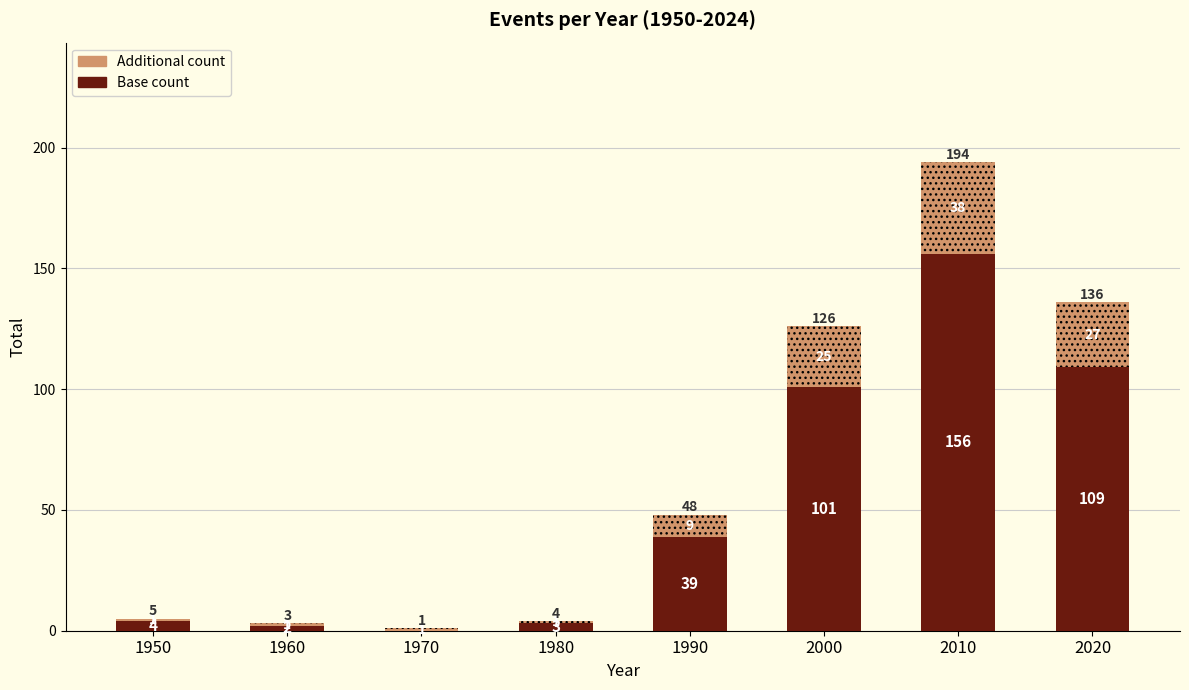

Are the bars horizontal?

No